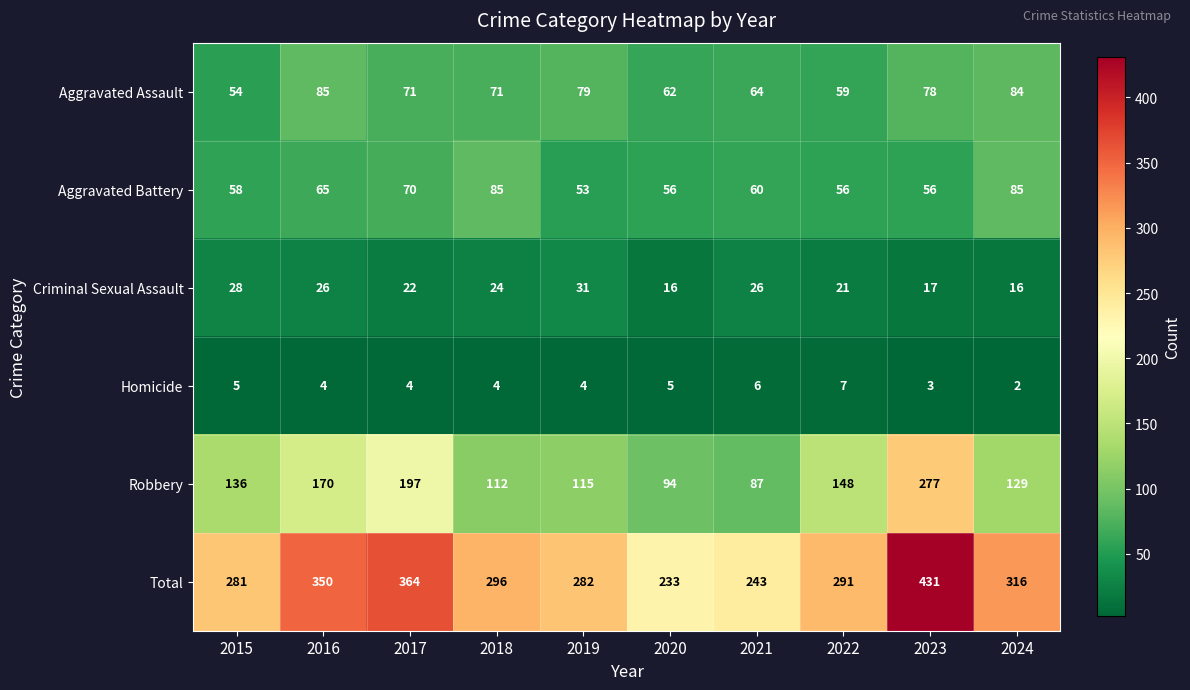

Which category has the highest value across all series?

2023